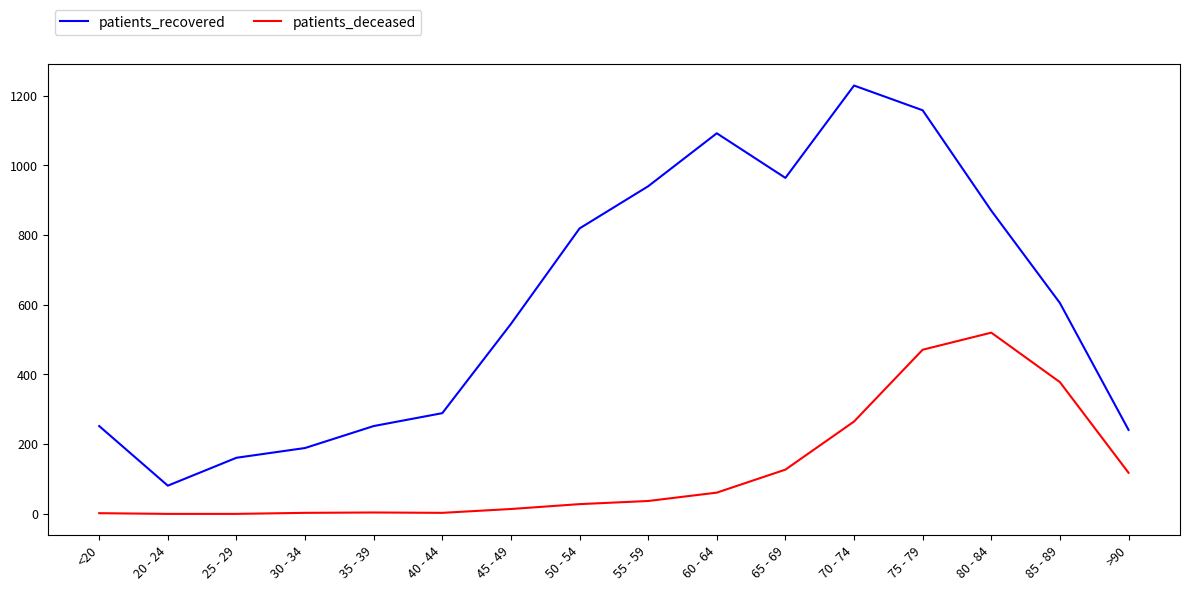

Is the value of patients_deceased at 20 - 24 greater than the value of patients_recovered at 80 - 84?

No